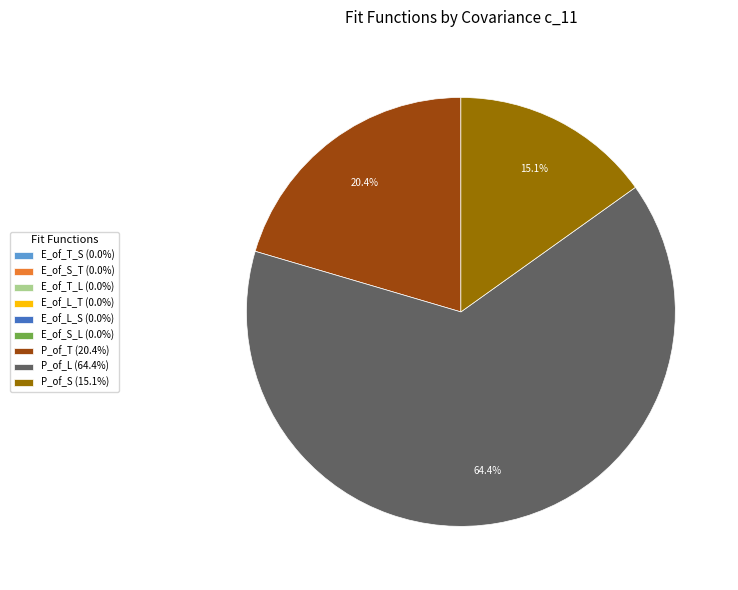

Which has a higher value, P_of_L (64.4%) or P_of_T (20.4%)?

P_of_L (64.4%)